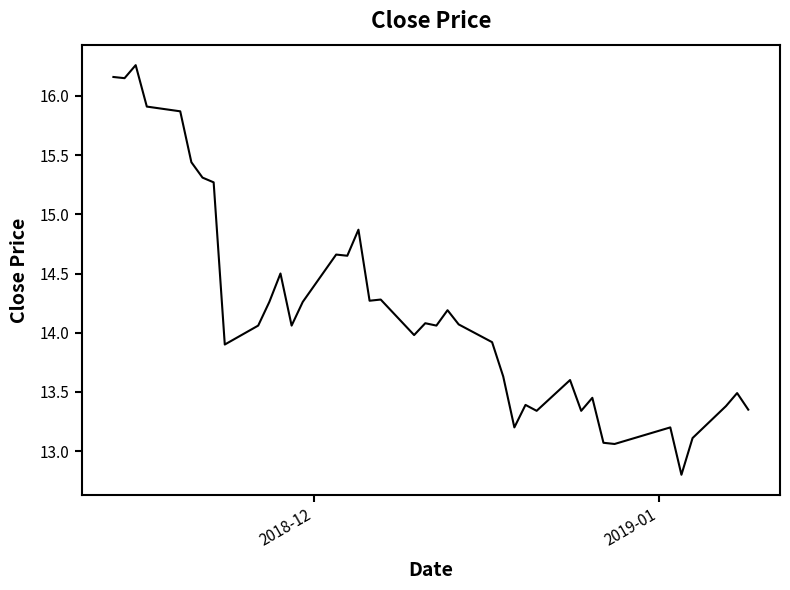

What is the minimum value shown in the chart?

12.8